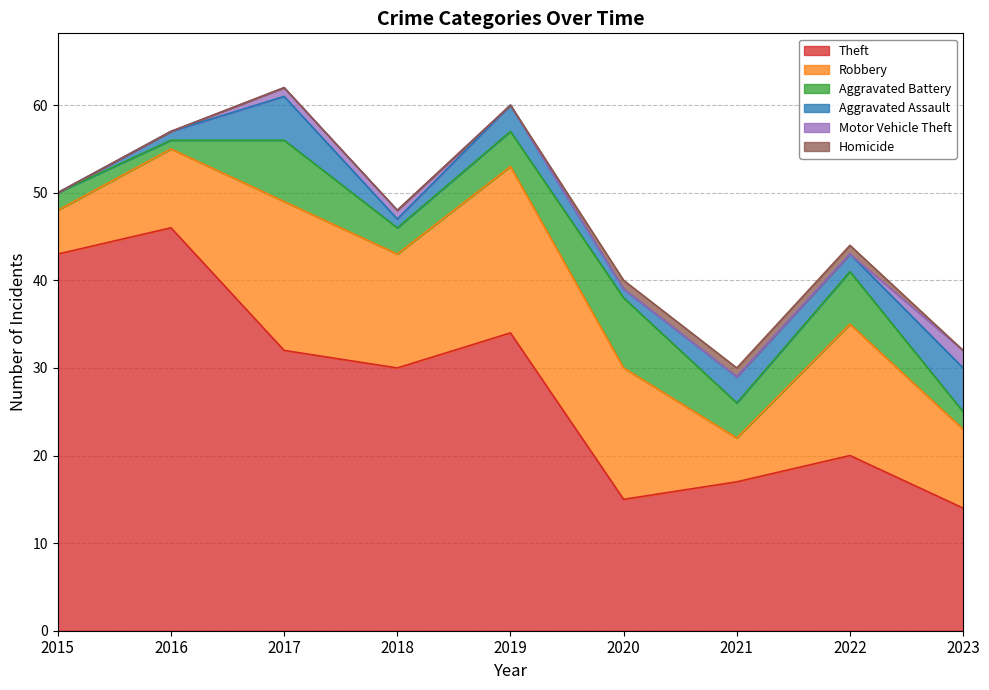

The Aggravated Assault series shows 0 at 2015. True or false?

True